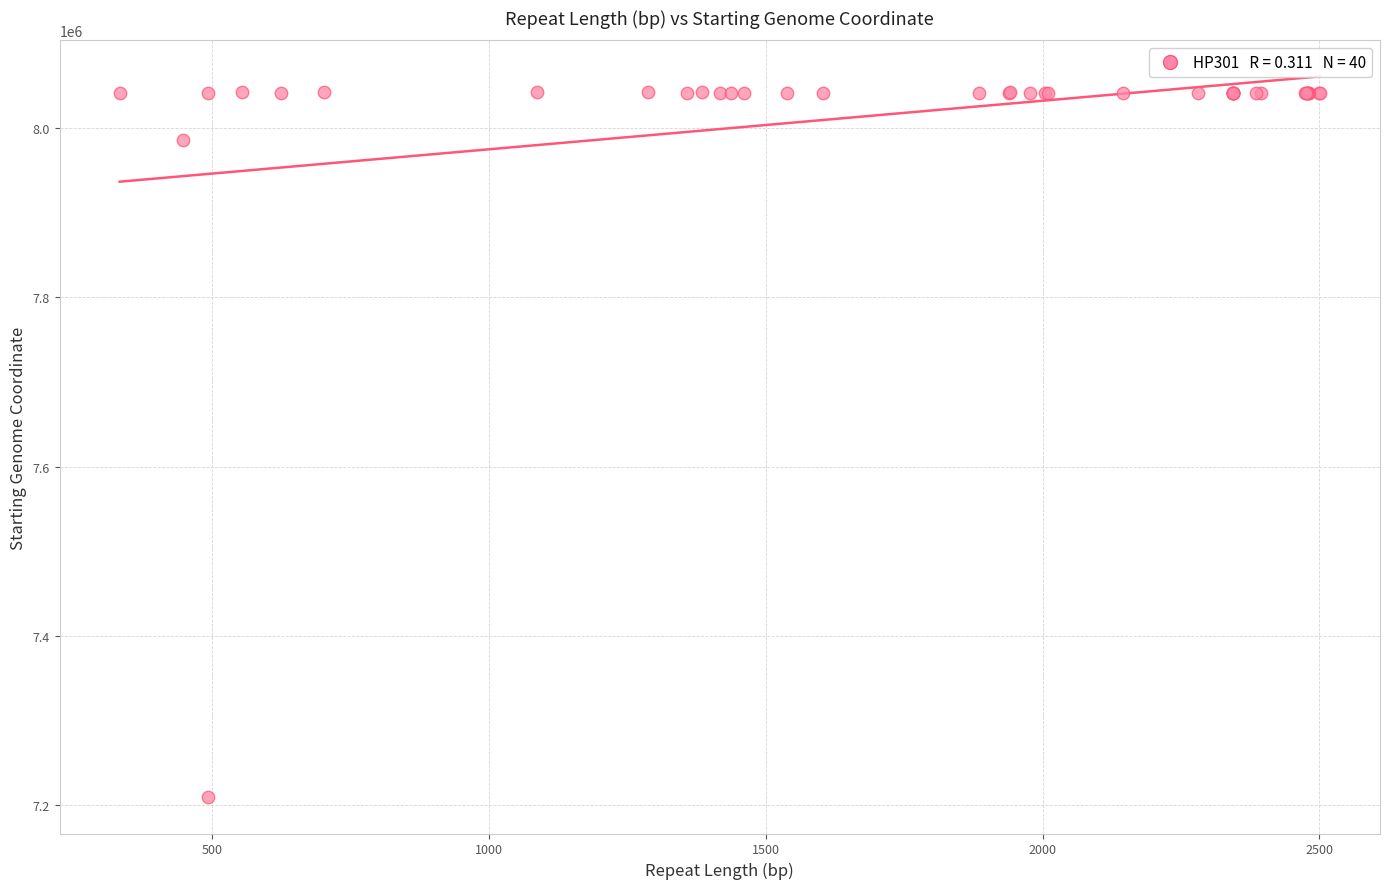

What Y value in the scatter plot is closest to 7625581?

7986803